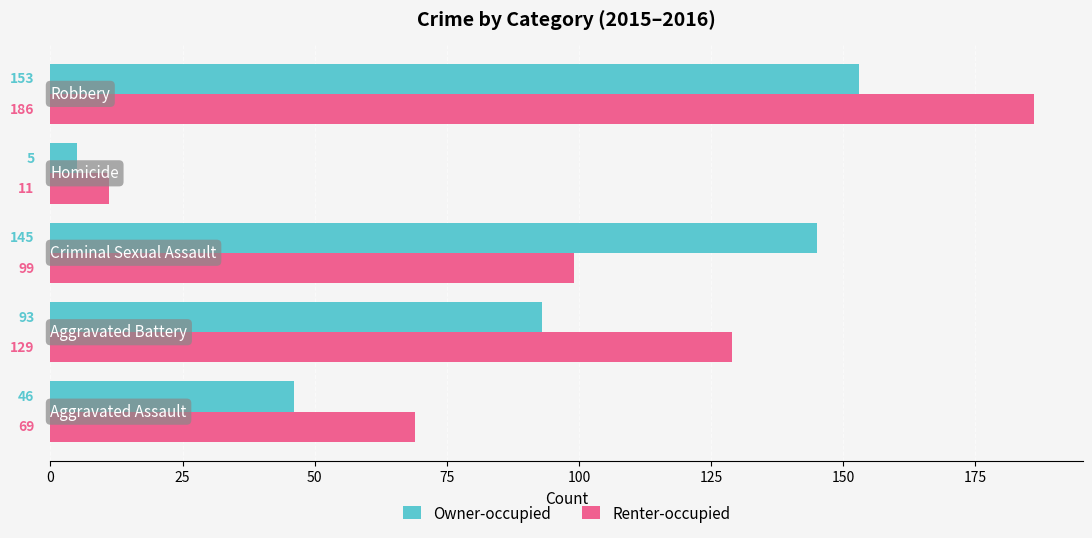

List the series in order of their overall mean, highest first.

Renter-occupied, Owner-occupied